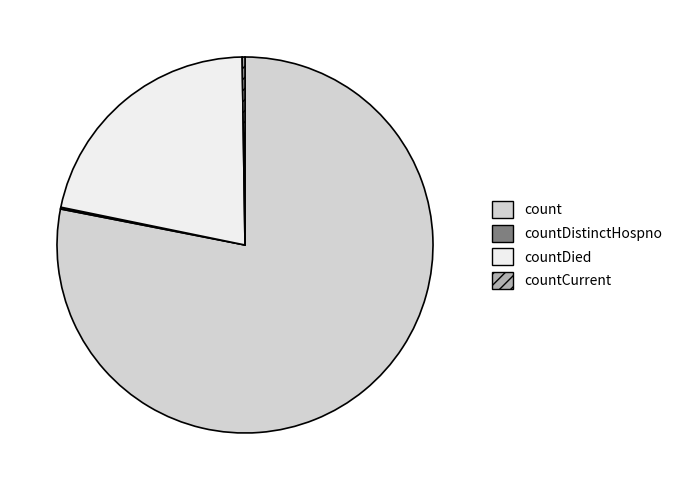

Combined, do countDied and count account for over 50%?

Yes